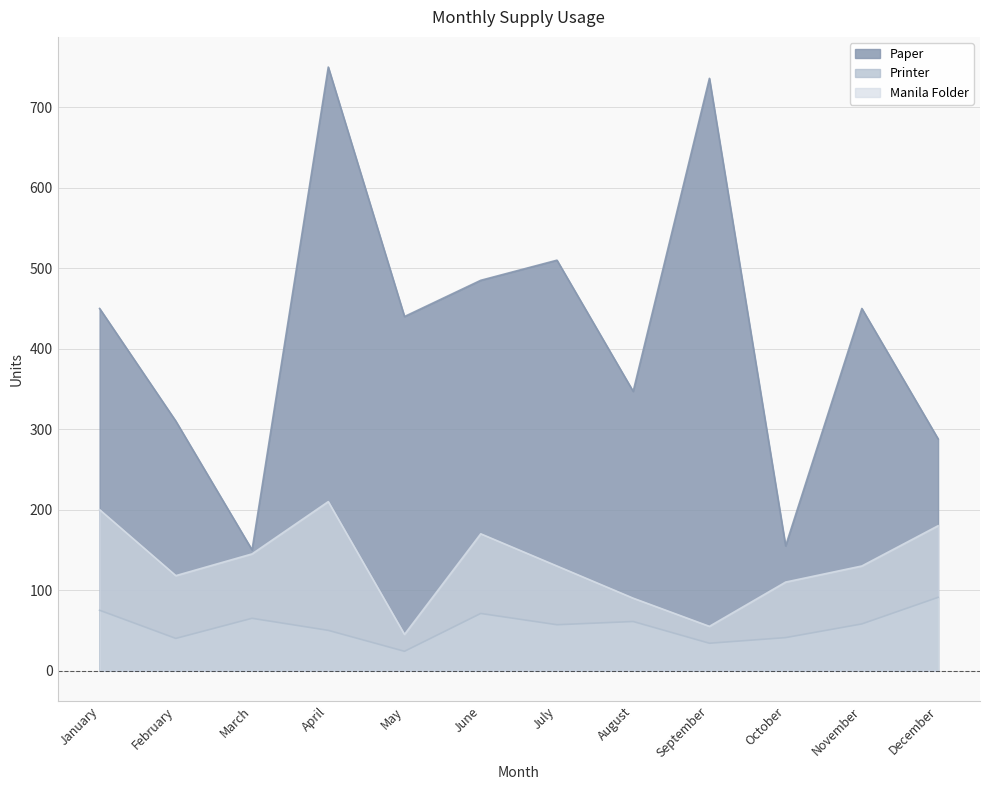

Rank the series by their average value, from lowest to highest.

Printer, Manila Folder, Paper